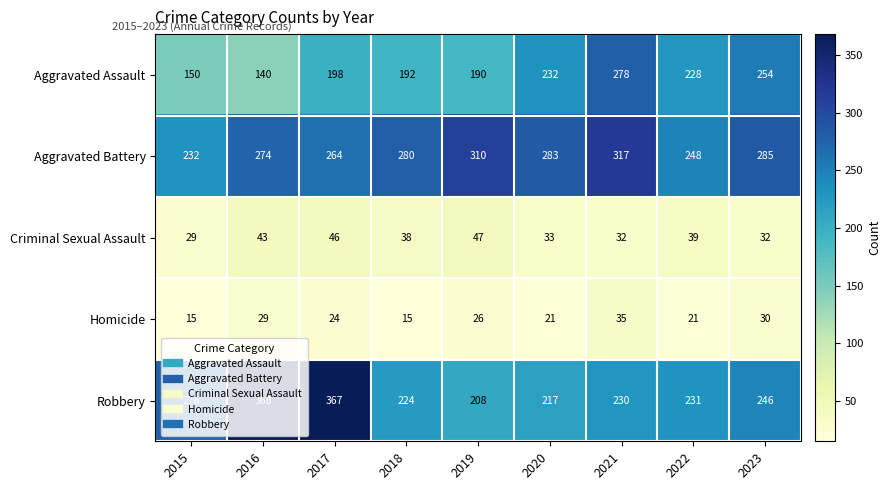

What value does the Homicide series have at 2021?

35